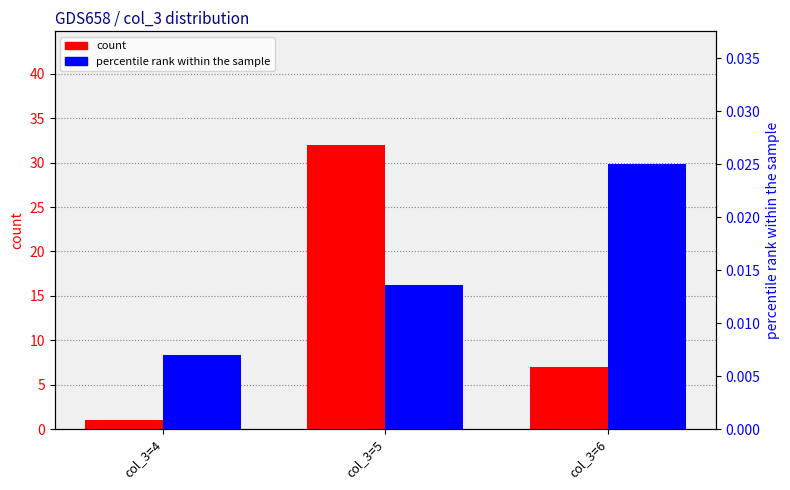

What is the total value across all series at col_3=5?

32.0